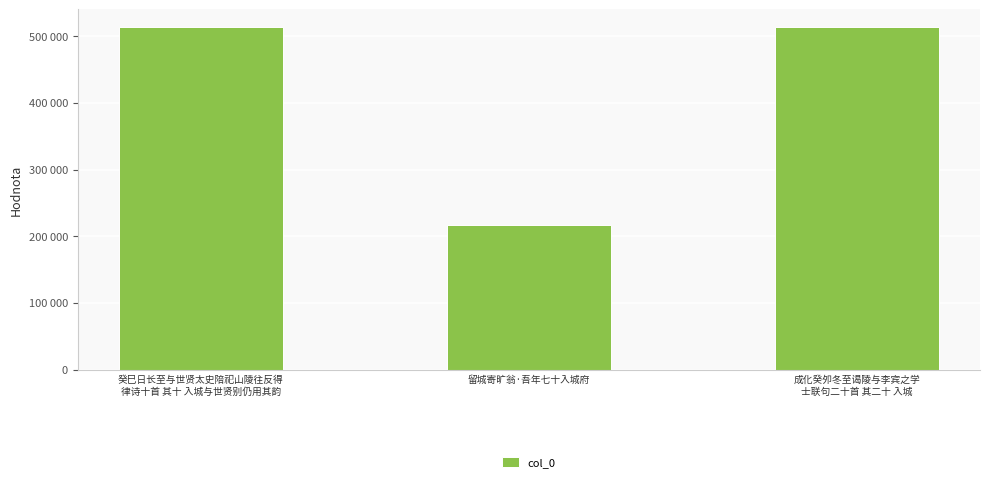

Reading left to right, extract all data points from this chart.

癸巳日长至与世贤太史陪祀山陵往反得
律诗十首 其十 入城与世贤别仍用其韵=513447	留城寄旷翁·吾年七十入城府=217122	成化癸夘冬至谒陵与李宾之学
士联句二十首 其二十 入城=514292